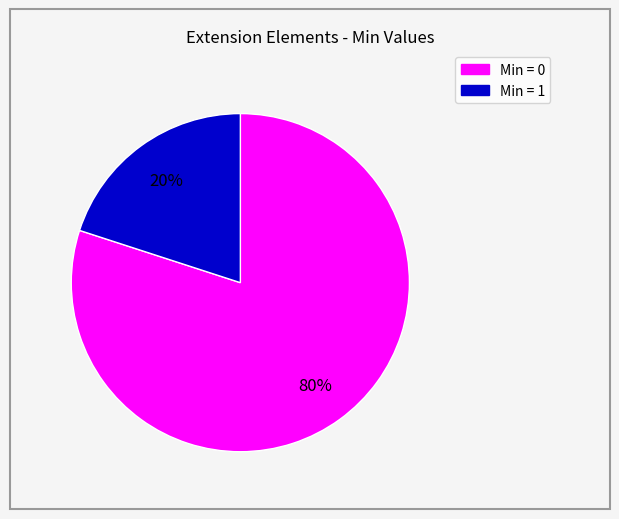

Is there any slice that represents more than half of the pie?

Yes